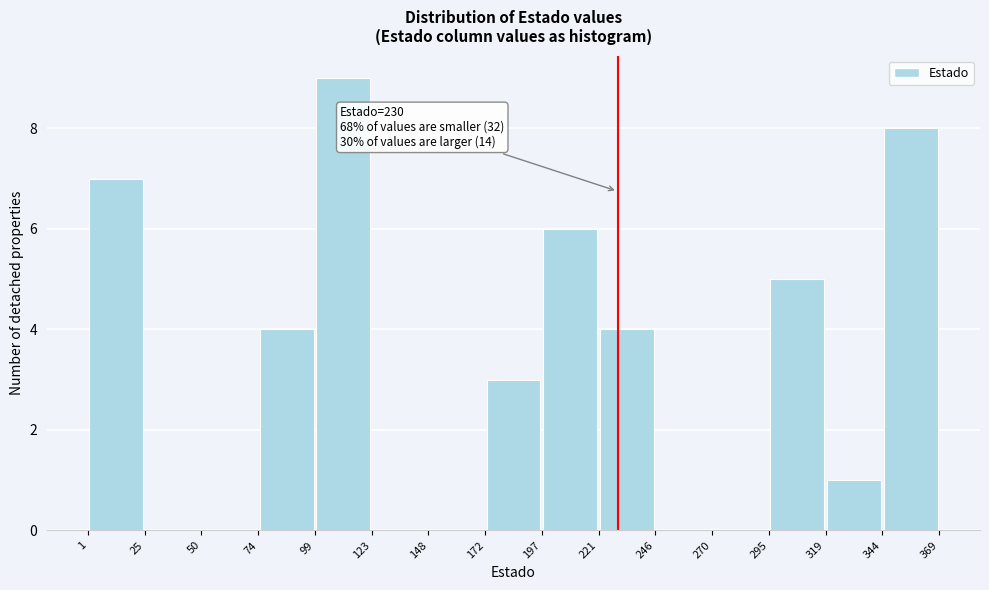

Which range on the x-axis has the tallest bar?

99 to 123